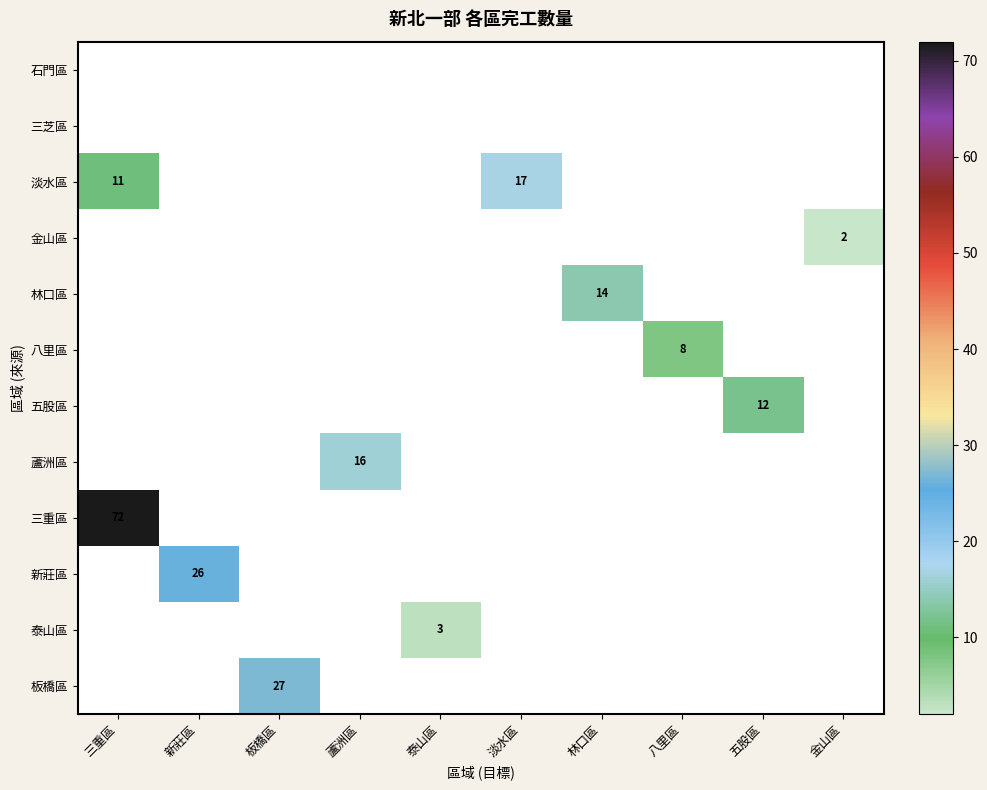

Which category has the highest value across all series?

三重區